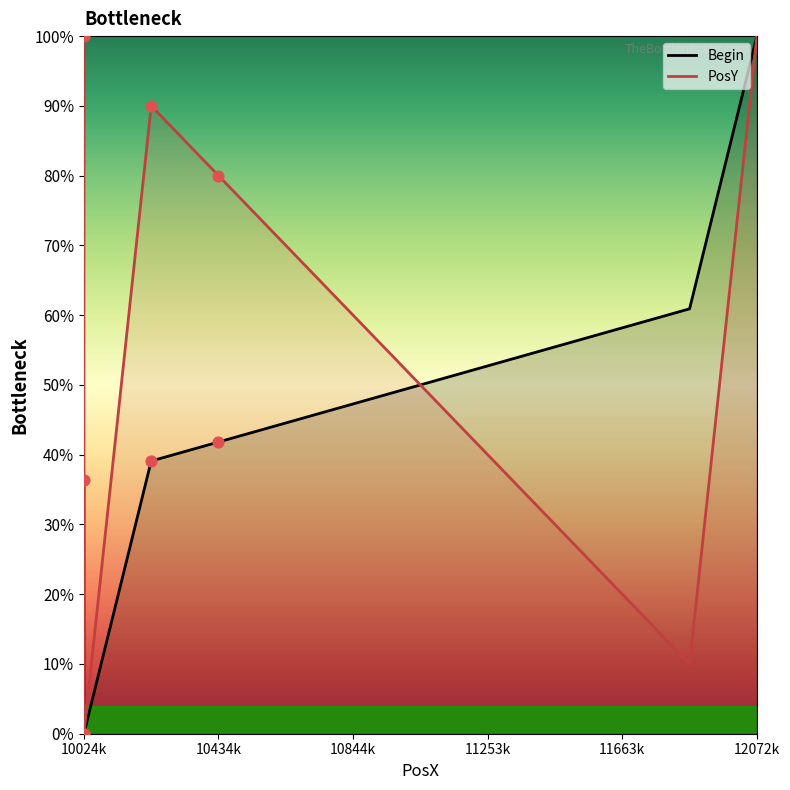

At how many categories does at least one series exceed 0?

11